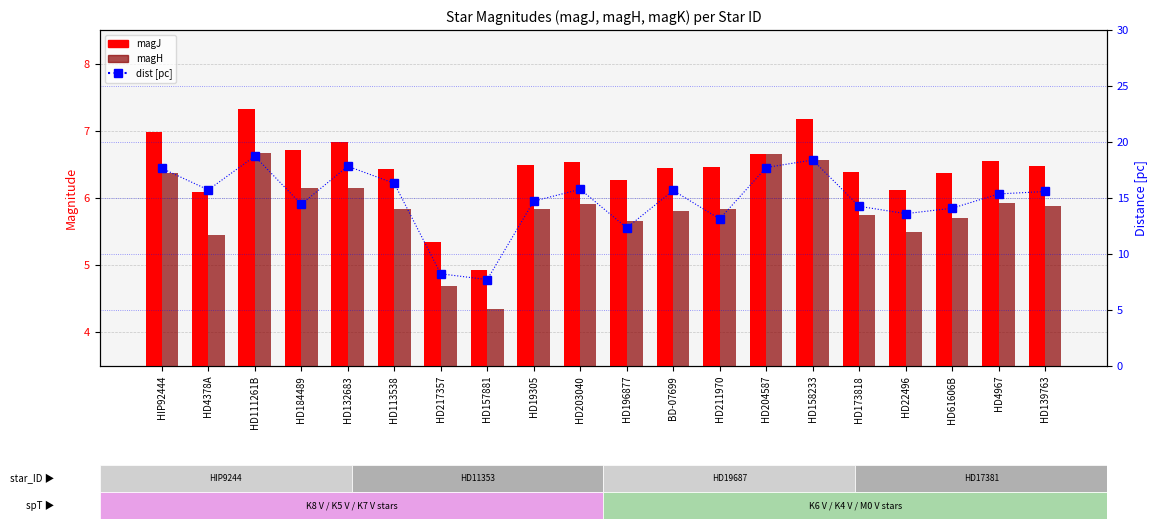

Is the value of magH at HD211970 greater than the value of dist [pc] at HD157881?

No